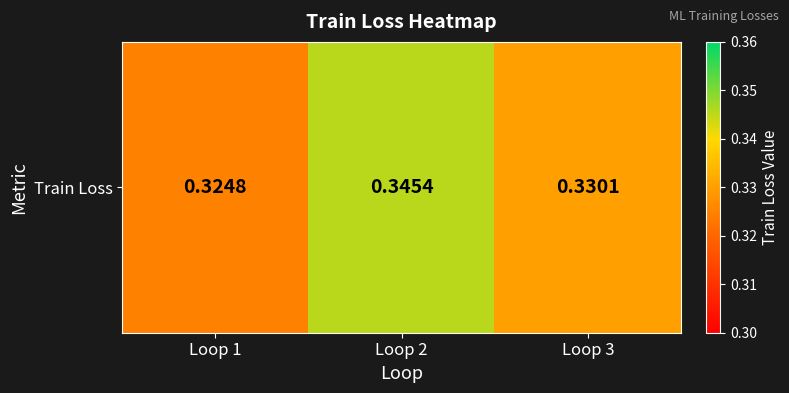

List the labels in order of value, largest first.

Loop 2, Loop 3, Loop 1